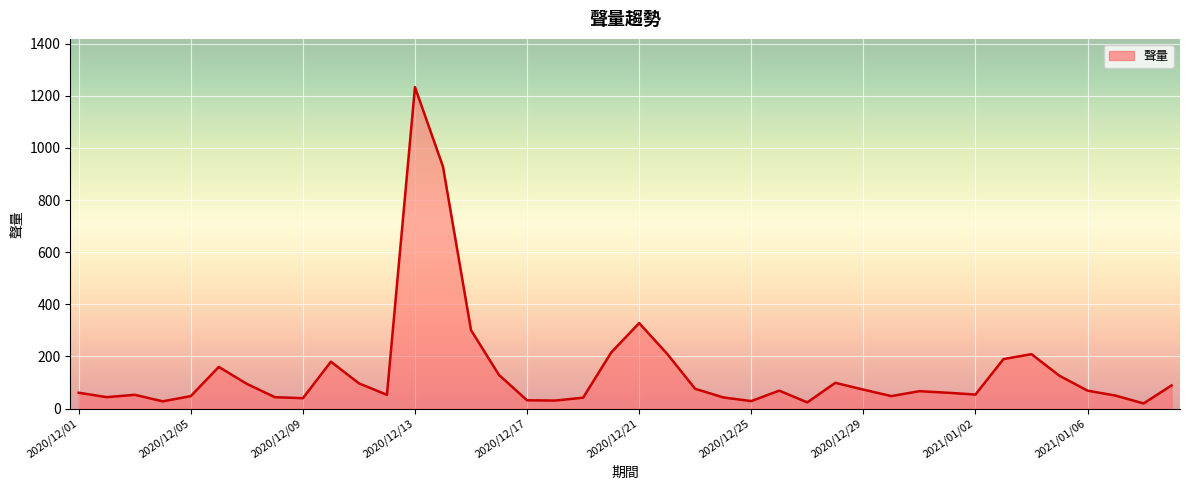

What is the minimum value shown in the chart?

20